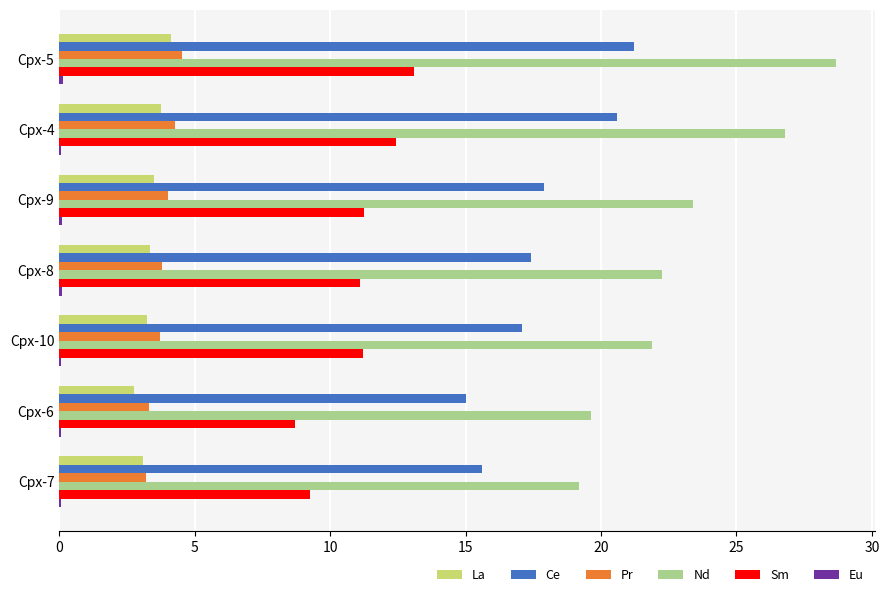

Which series has the largest total across all categories?

Nd